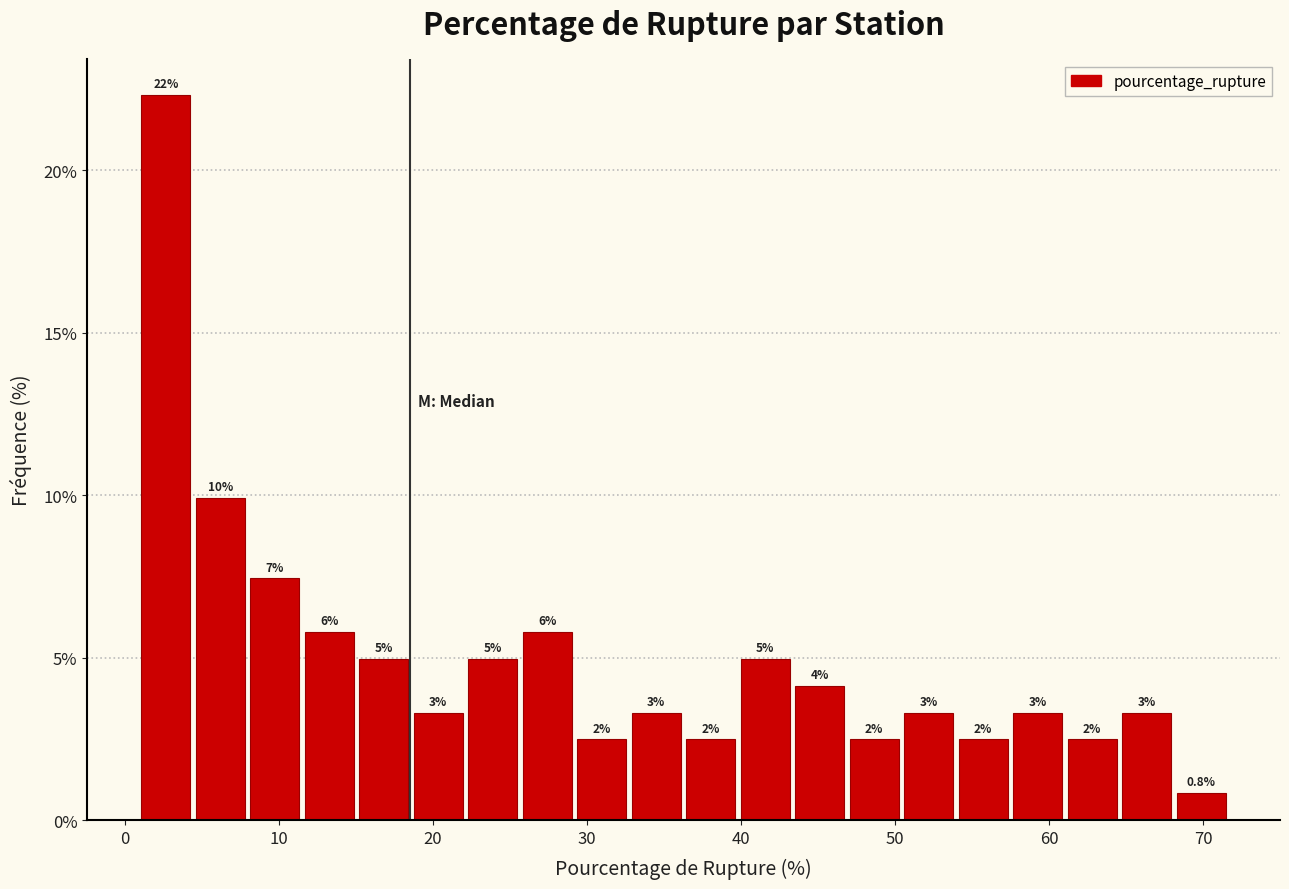

Read against the x-axis, roughly where is the centre of the tallest bar?

3